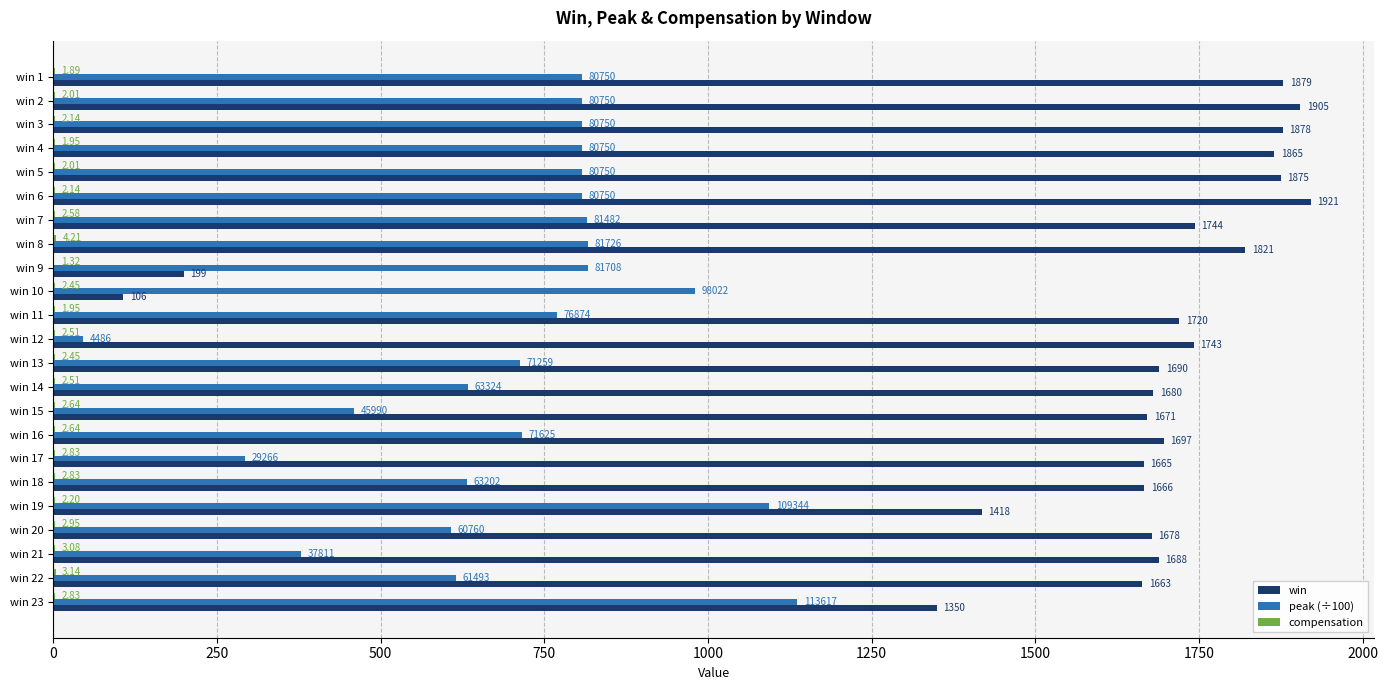

At which category is the sum across all series the highest?

win 6